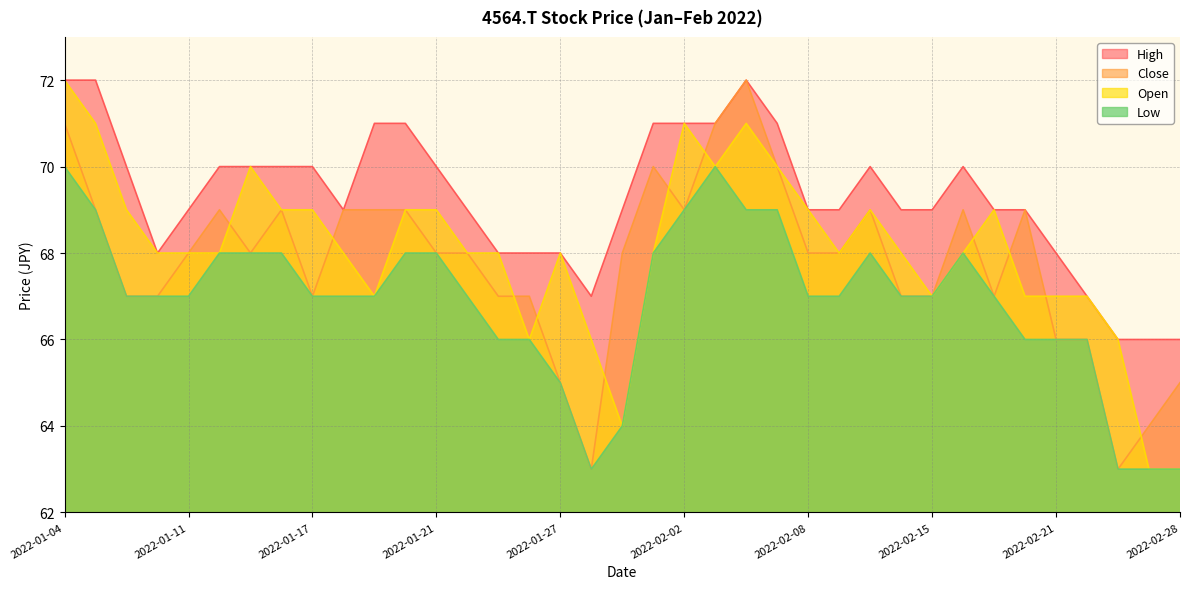

Reading left to right, list all the values displayed in this chart.

Close: 71	69	67	67	68	69	68	69	67	69	69	69	68	68	67	67	65	63	68	70	69	71	72	70	68	68	69	67	67	69	67	69	66	66	63	64	65
High: 72	72	70	68	69	70	70	70	70	69	71	71	70	69	68	68	68	67	69	71	71	71	72	71	69	69	70	69	69	70	69	69	68	67	66	66	66
Low: 70	69	67	67	67	68	68	68	67	67	67	68	68	67	66	66	65	63	64	68	69	70	69	69	67	67	68	67	67	68	67	66	66	66	63	63	63
Open: 72	71	69	68	68	68	70	69	69	68	67	69	69	68	68	66	68	66	64	68	71	70	71	70	69	68	69	68	67	68	69	67	67	67	66	63	63